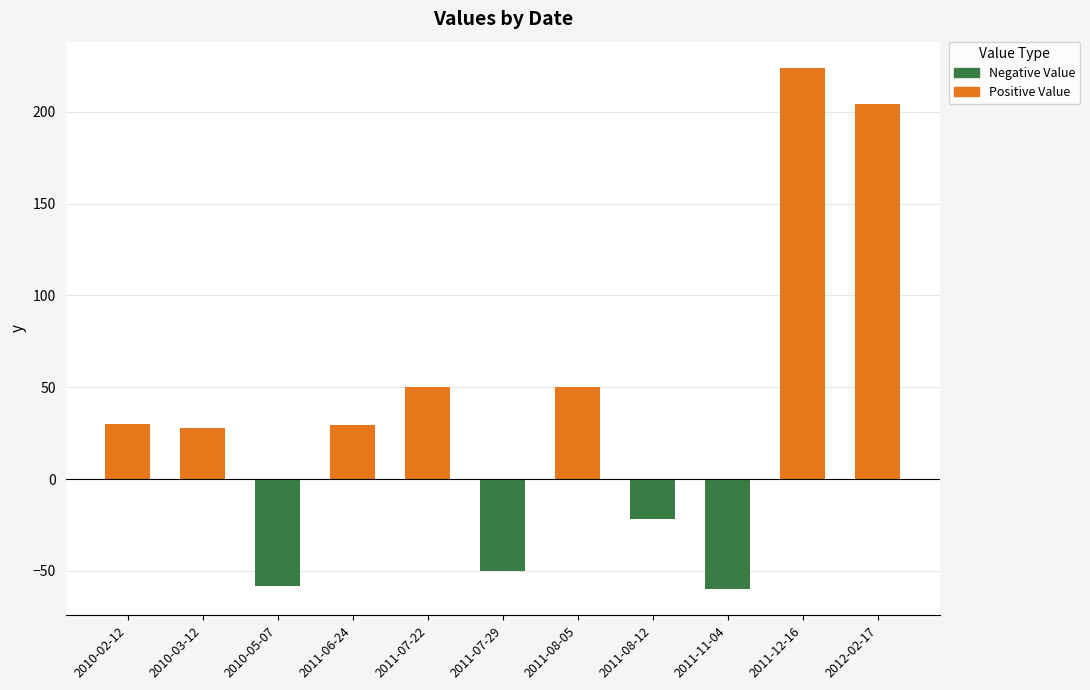

Does the chart contain any negative values?

Yes